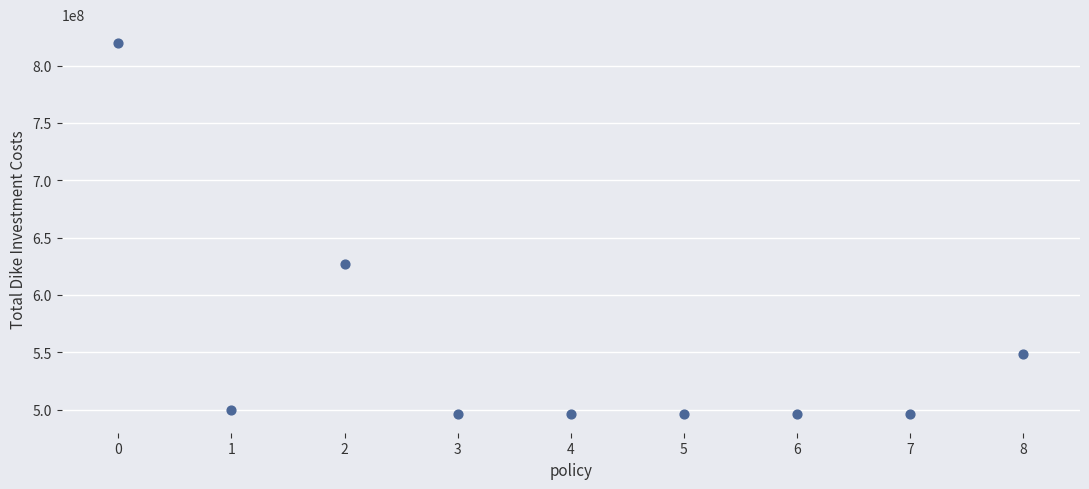

What is the average Y value?

552820806.6